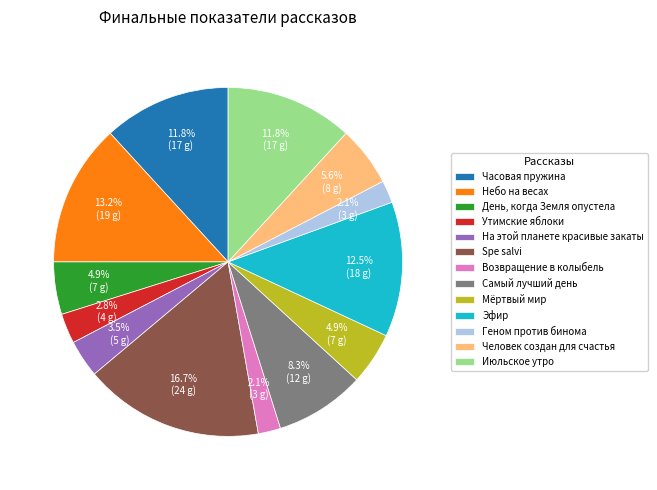

To the nearest percent, what is the average slice percentage?

8%